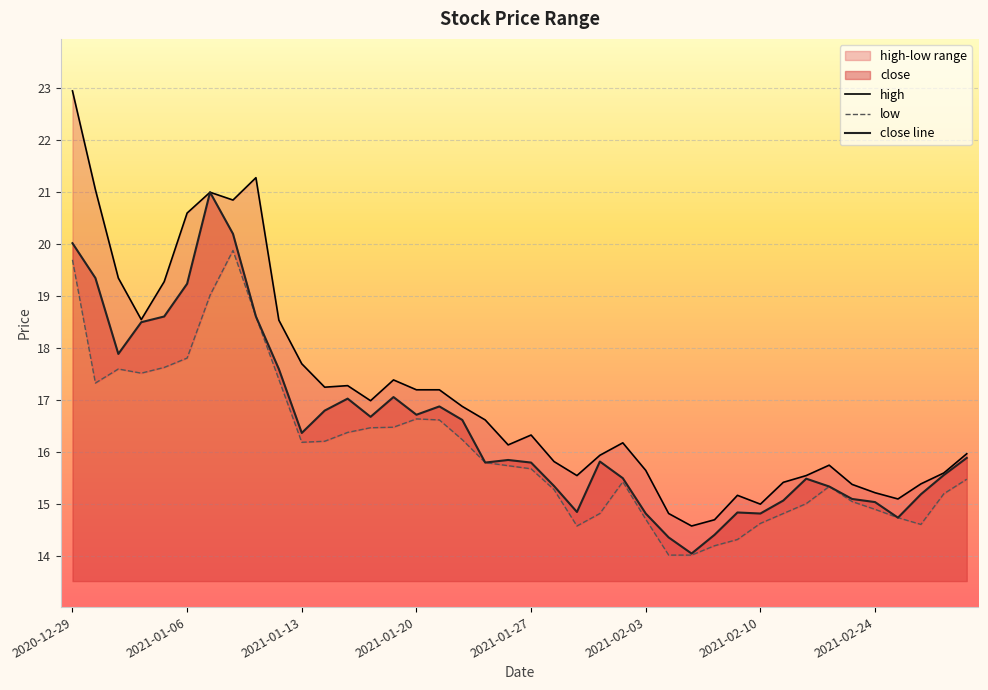

How many lines are shown in the chart?

3